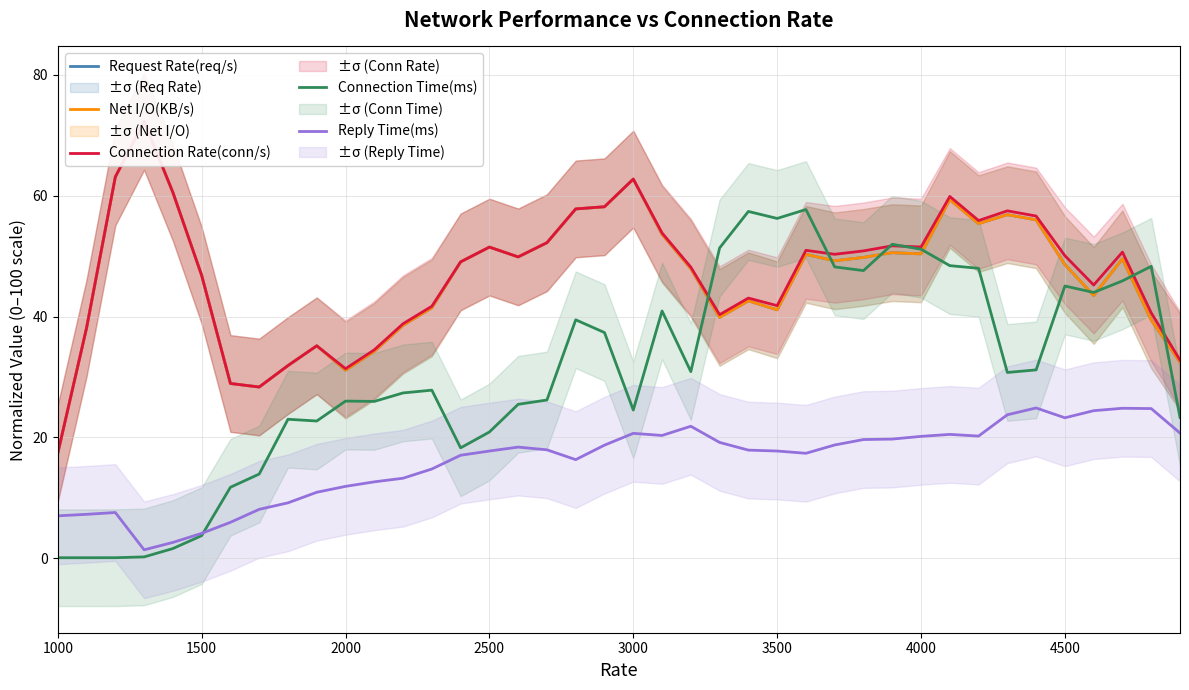

What is the difference between the second highest and second lowest values in the Connection Rate(conn/s) series?

34.8